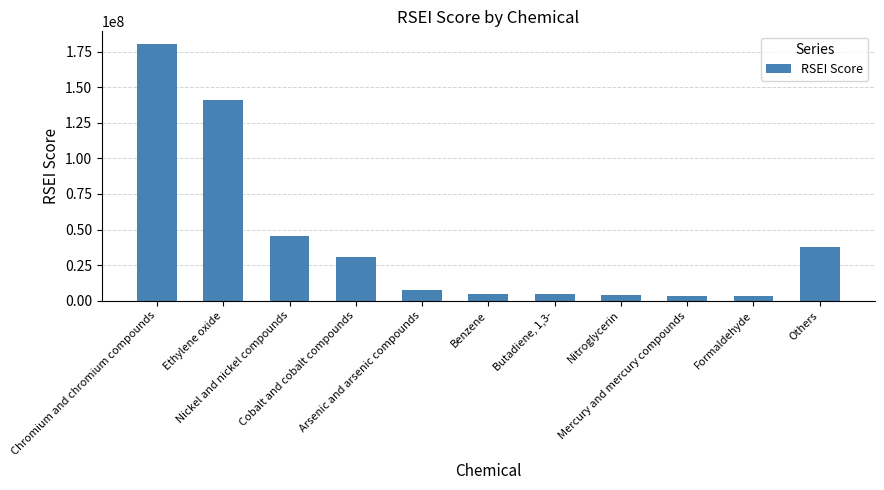

Rank the categories by value from lowest to highest.

Formaldehyde, Mercury and mercury compounds, Nitroglycerin, Butadiene, 1,3-, Benzene, Arsenic and arsenic compounds, Cobalt and cobalt compounds, Others, Nickel and nickel compounds, Ethylene oxide, Chromium and chromium compounds